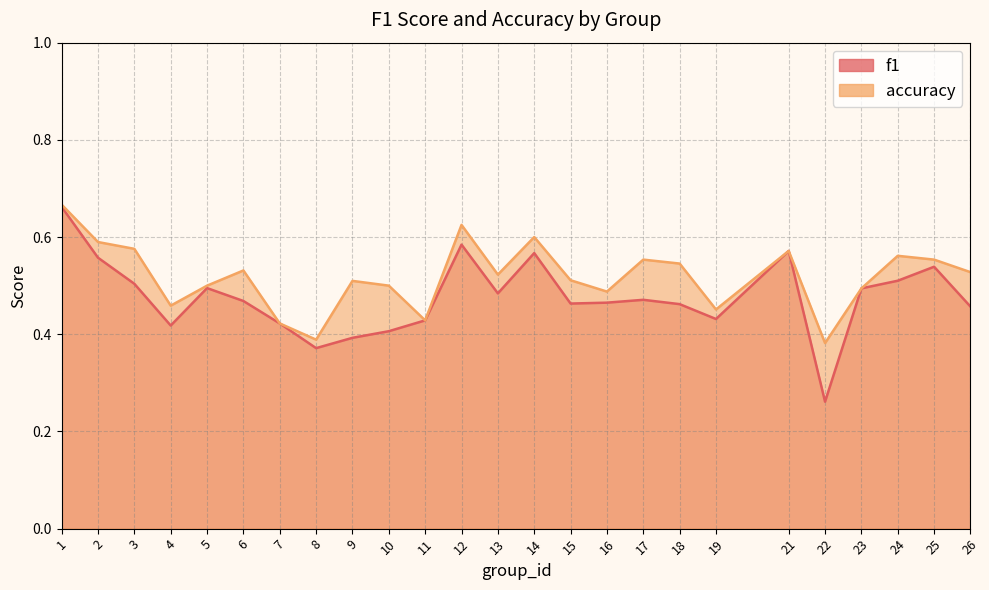

Rank the categories by accuracy value from highest to lowest.

1, 12, 14, 2, 3, 21, 24, 17, 25, 18, 6, 26, 13, 15, 9, 5, 10, 23, 16, 4, 19, 11, 7, 8, 22